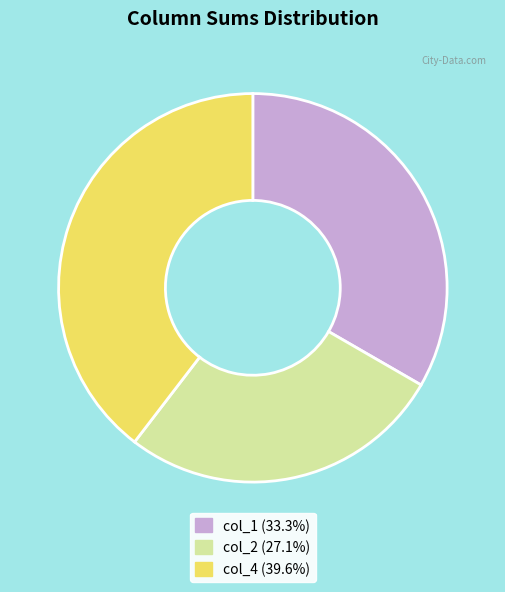

Is there a majority slice in this chart?

No